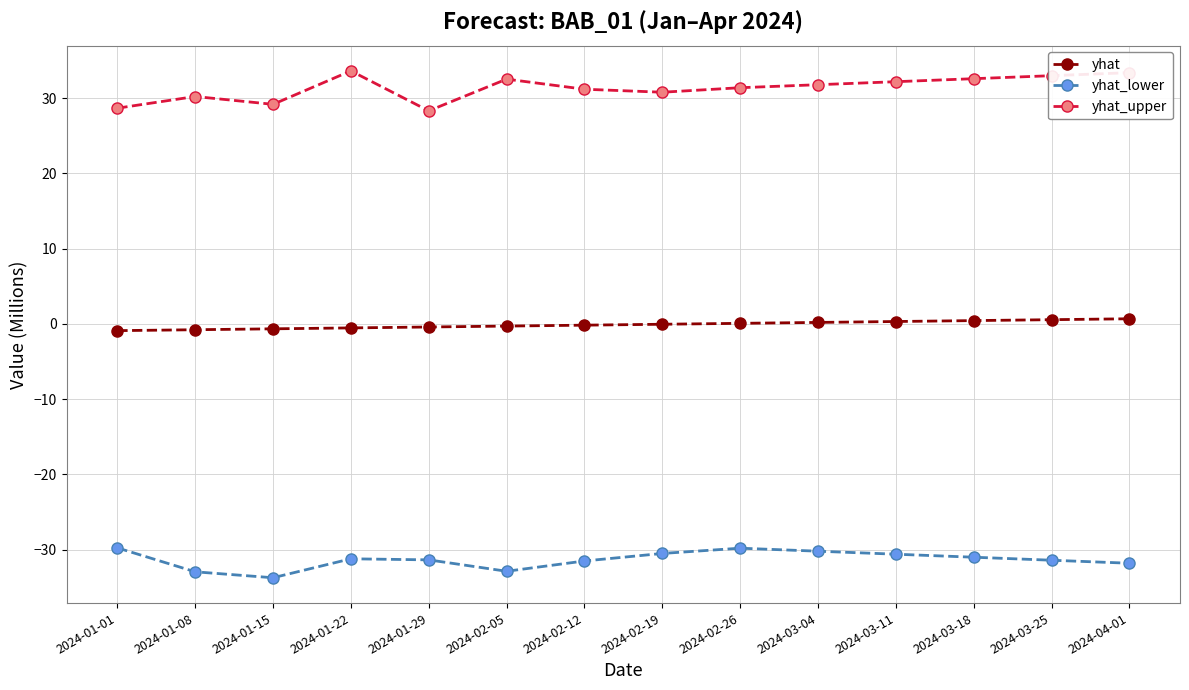

What is the maximum value shown in the chart?

33.6